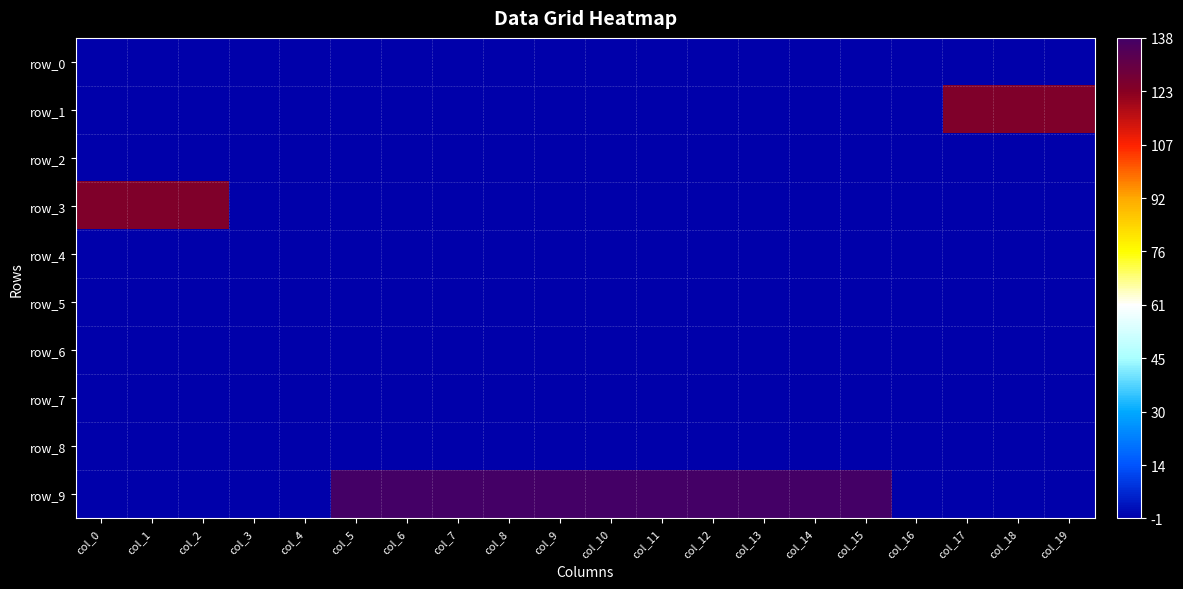

Is the value of row_7 at col_3 greater than the value of row_5 at col_9?

No